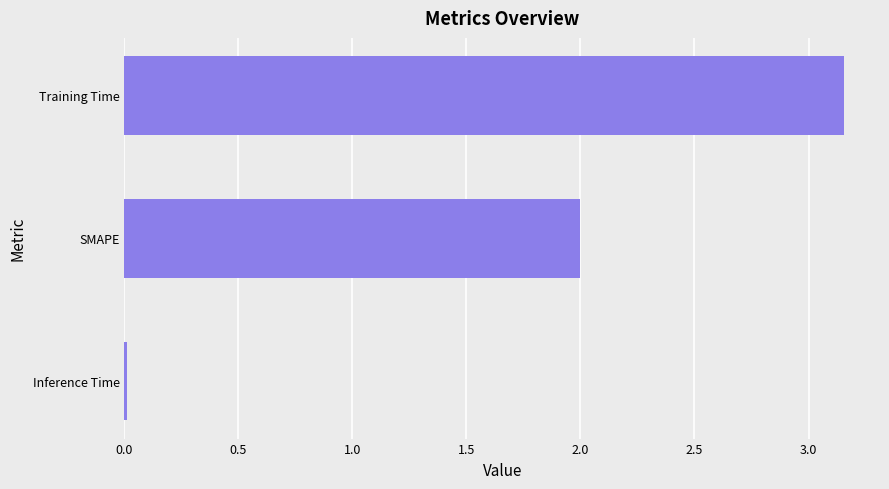

What is the sum of all values?

5.2